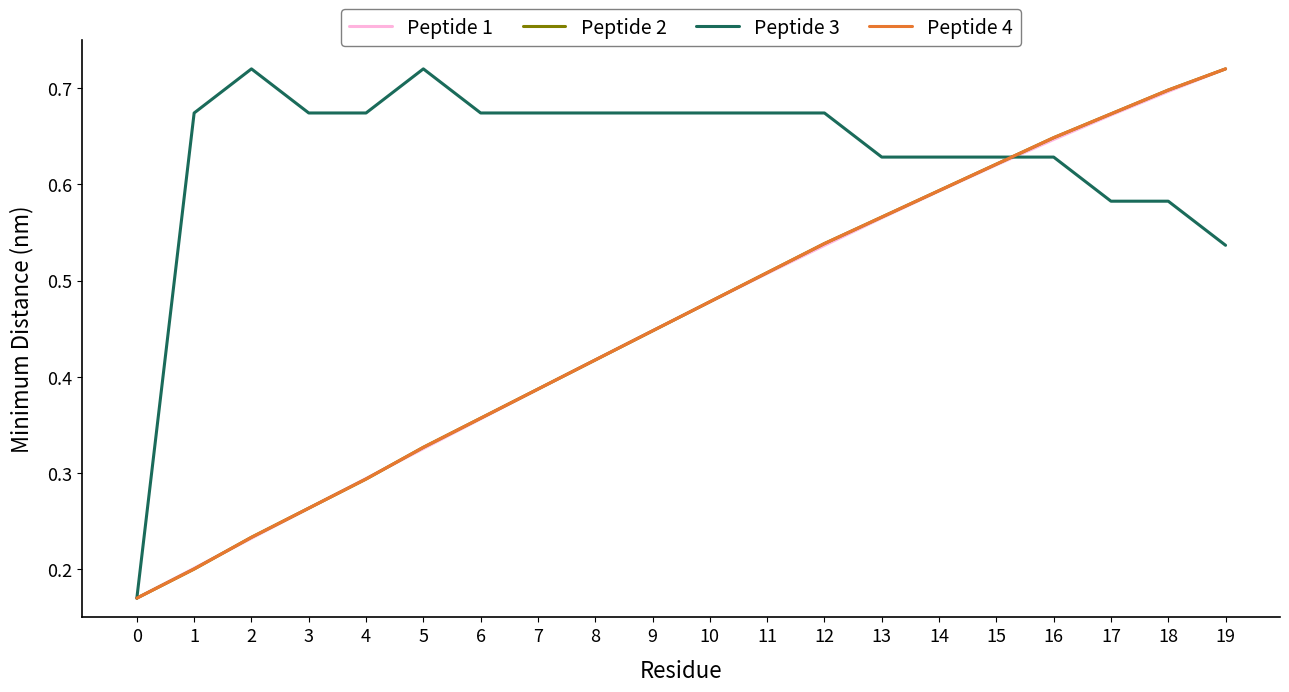

What is the value of the Peptide 2 point at the 4th from the left?

0.3